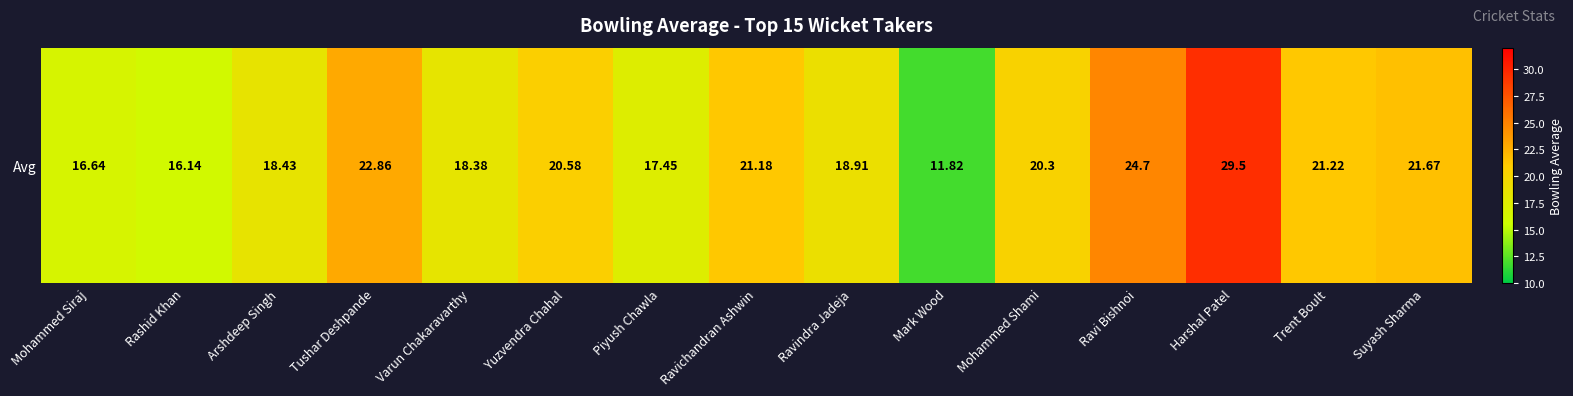

Rank the categories by value from lowest to highest.

Mark Wood, Rashid Khan, Mohammed Siraj, Piyush Chawla, Varun Chakaravarthy, Arshdeep Singh, Ravindra Jadeja, Mohammed Shami, Yuzvendra Chahal, Ravichandran Ashwin, Trent Boult, Suyash Sharma, Tushar Deshpande, Ravi Bishnoi, Harshal Patel